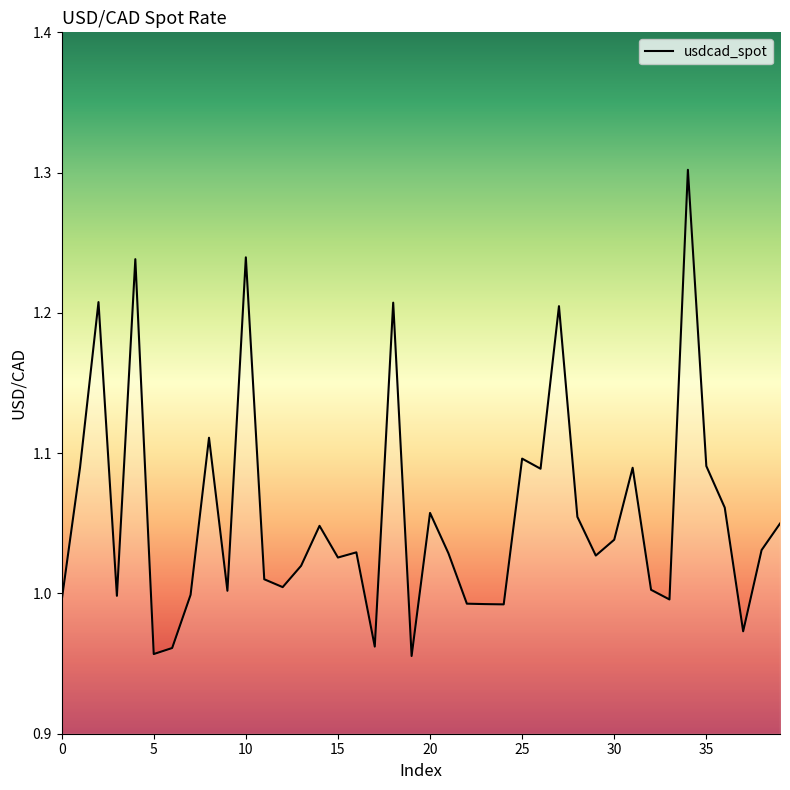

What is the maximum value shown in the chart?

1.3